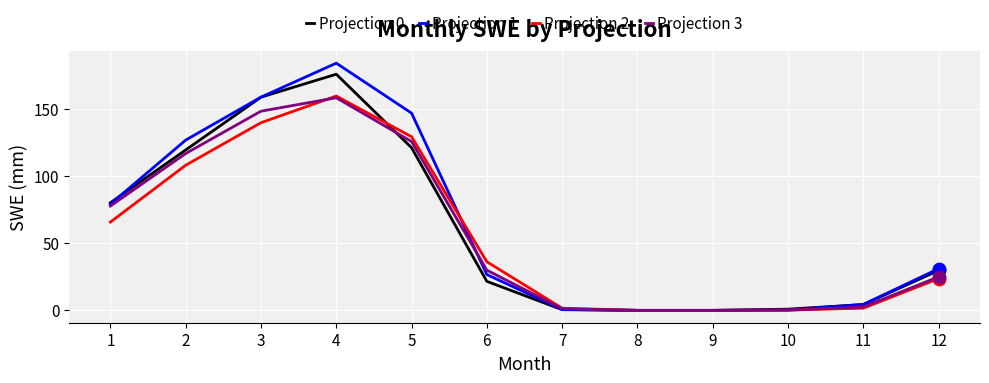

At which category is the sum across all series the highest?

4